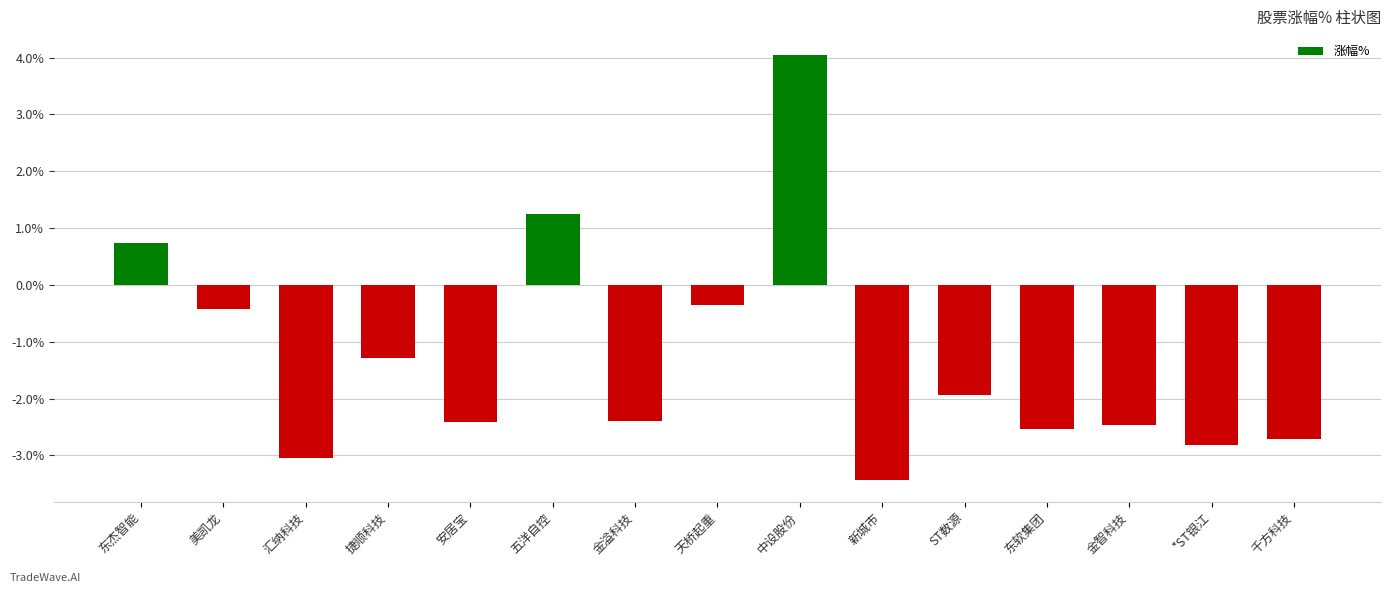

What is the change in value from 东杰智能 to 金溢科技?

-3.1